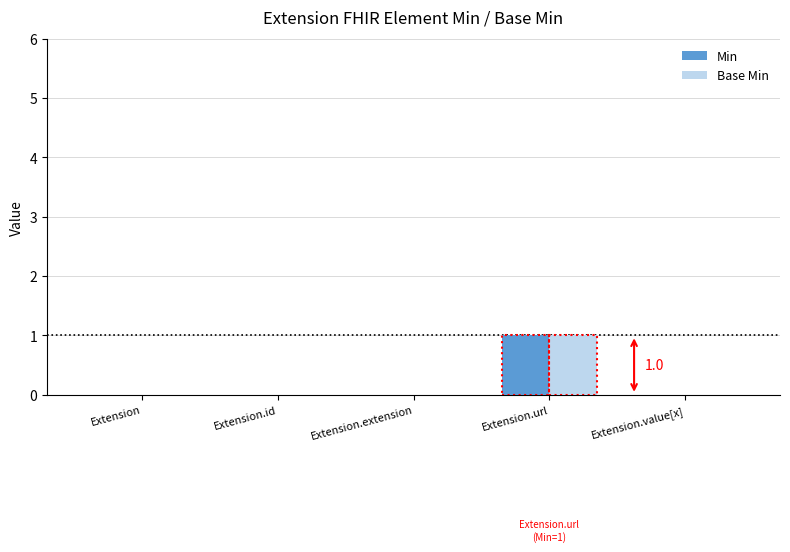

Reading left to right, list all the values displayed in this chart.

Min: Extension=0	Extension.id=0	Extension.extension=0	Extension.url=1	Extension.value[x]=0
Base Min: Extension=0	Extension.id=0	Extension.extension=0	Extension.url=1	Extension.value[x]=0